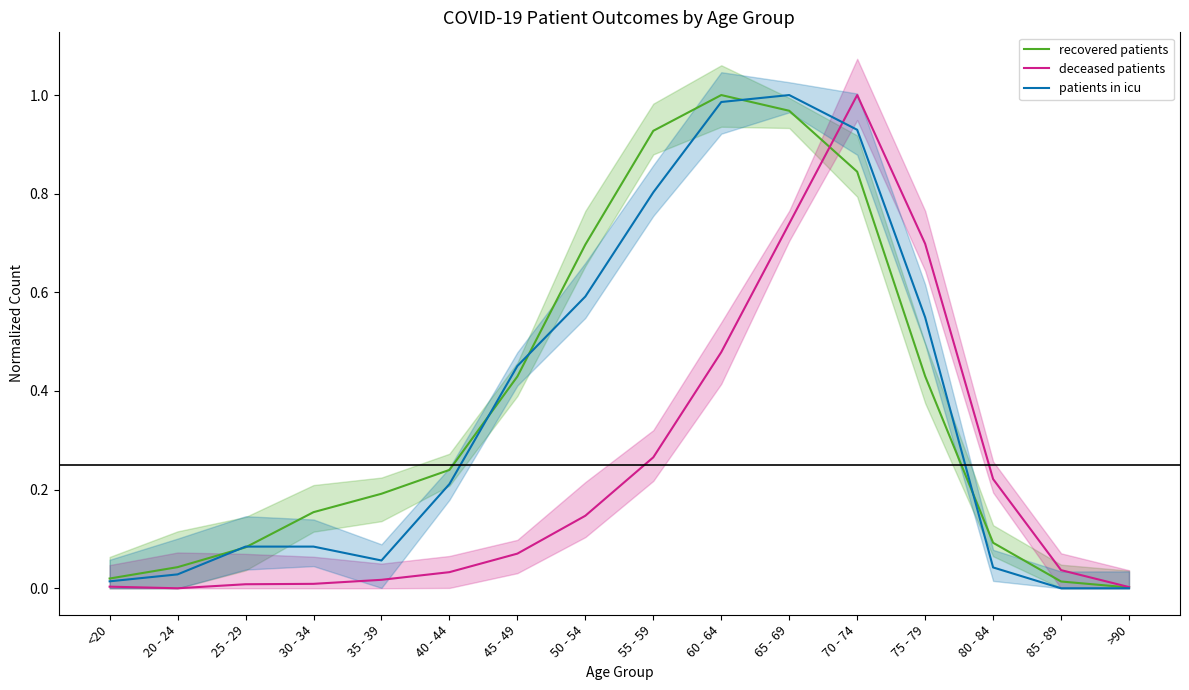

How many interior local valleys does the patients in icu series have?

1